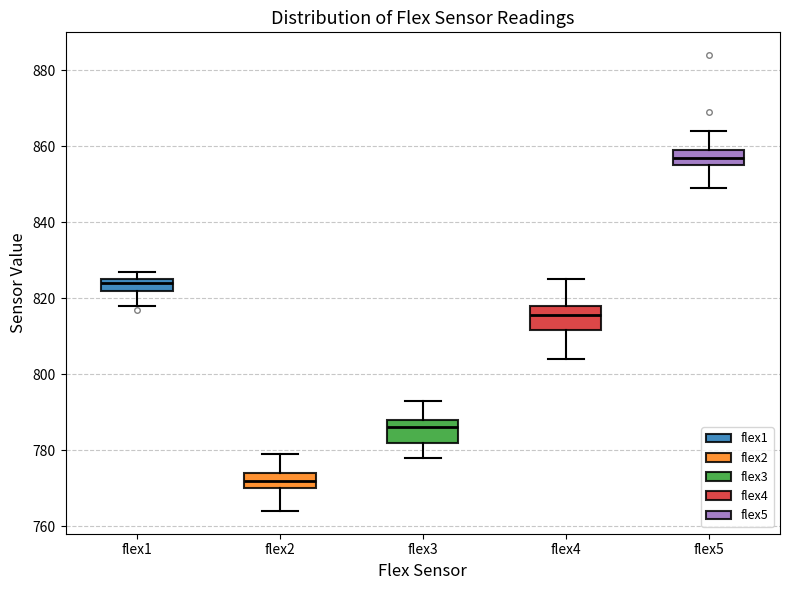

Which box has the highest median line?

flex5